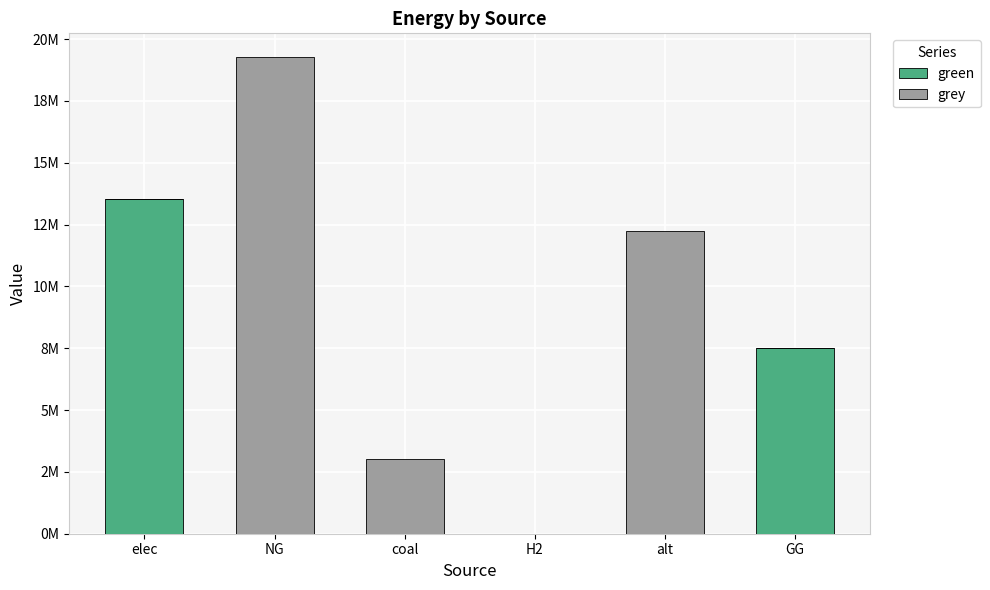

Between NG and GG, which series saw the biggest shift?

grey